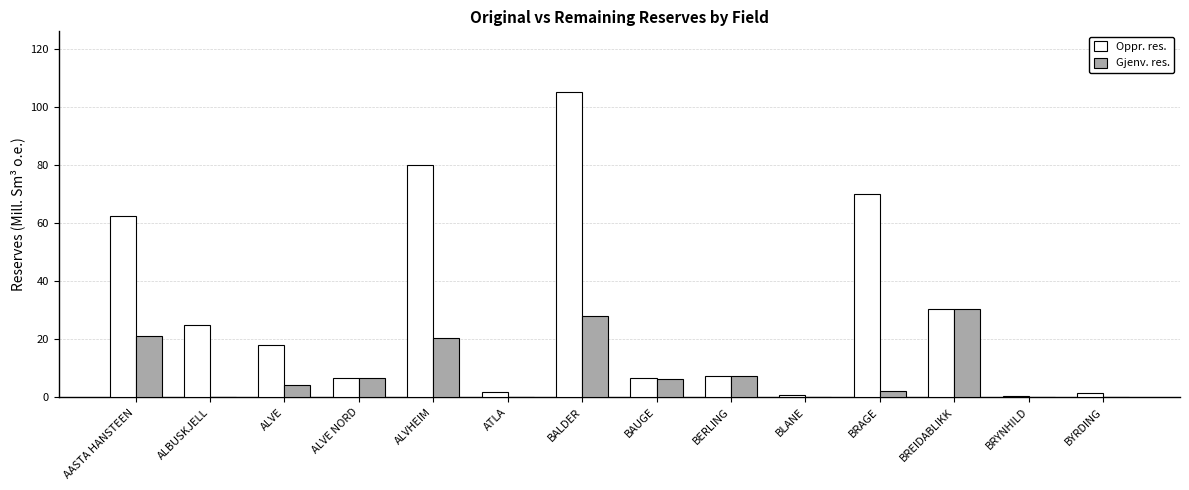

At which category is the sum across all series the highest?

BALDER